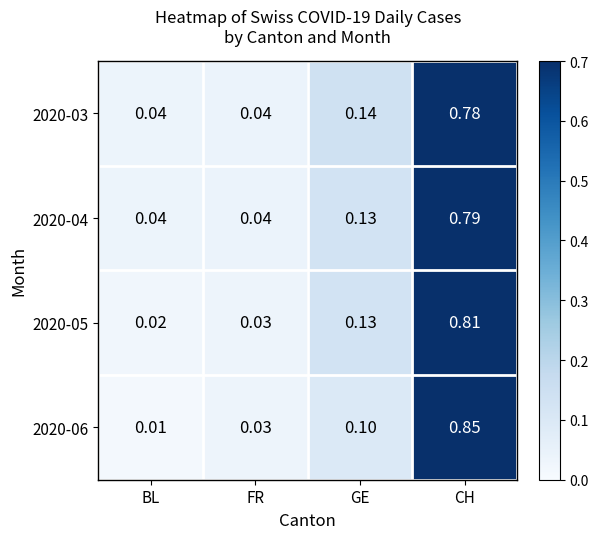

At which label does 2020-05 reach its minimum?

BL